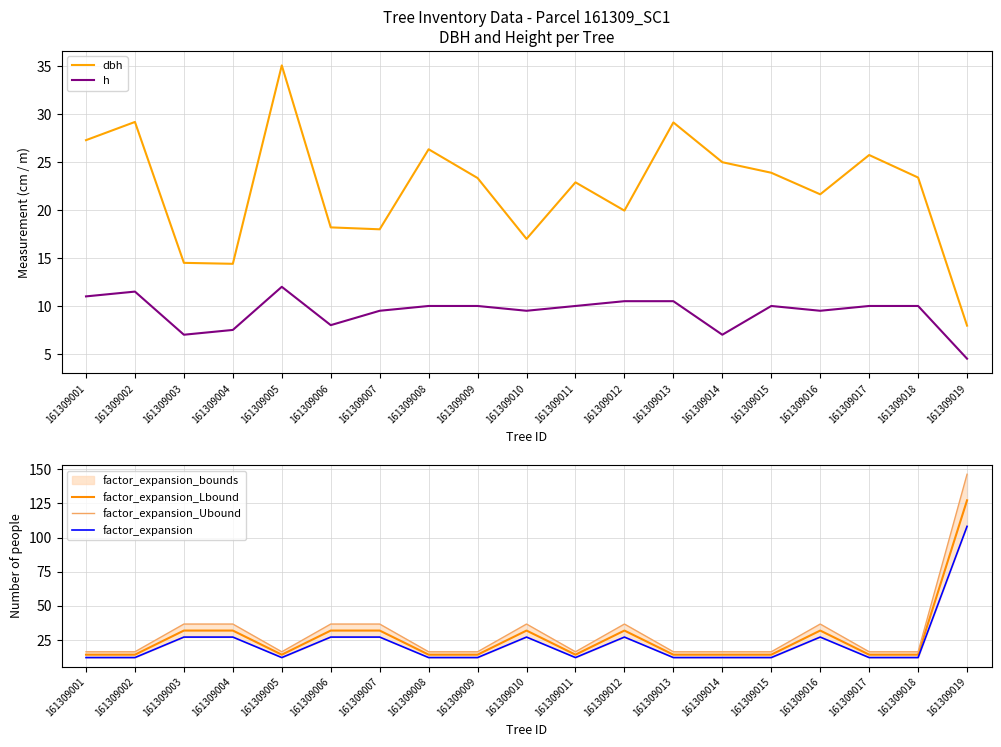

Is the value of dbh at 161309011 greater than the value of factor_expansion at 161309012?

No